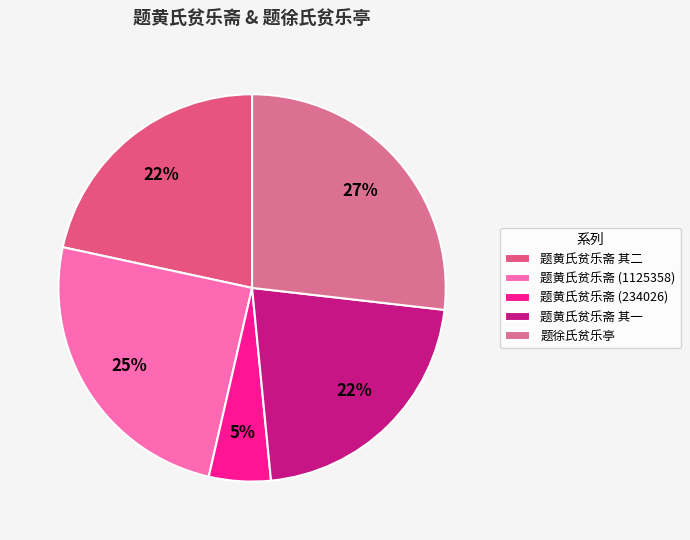

Which category has the smallest portion of the pie?

题黄氏贫乐斋 (234026)